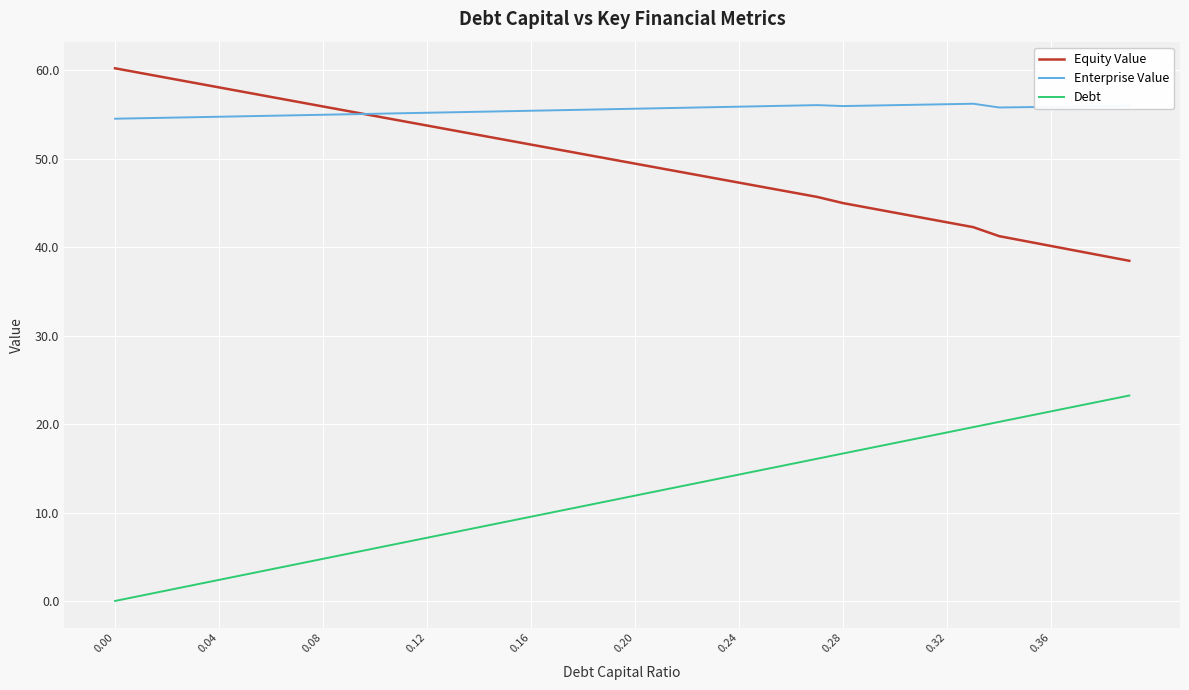

List the series in order of their peak value, highest first.

Equity Value, Enterprise Value, Debt